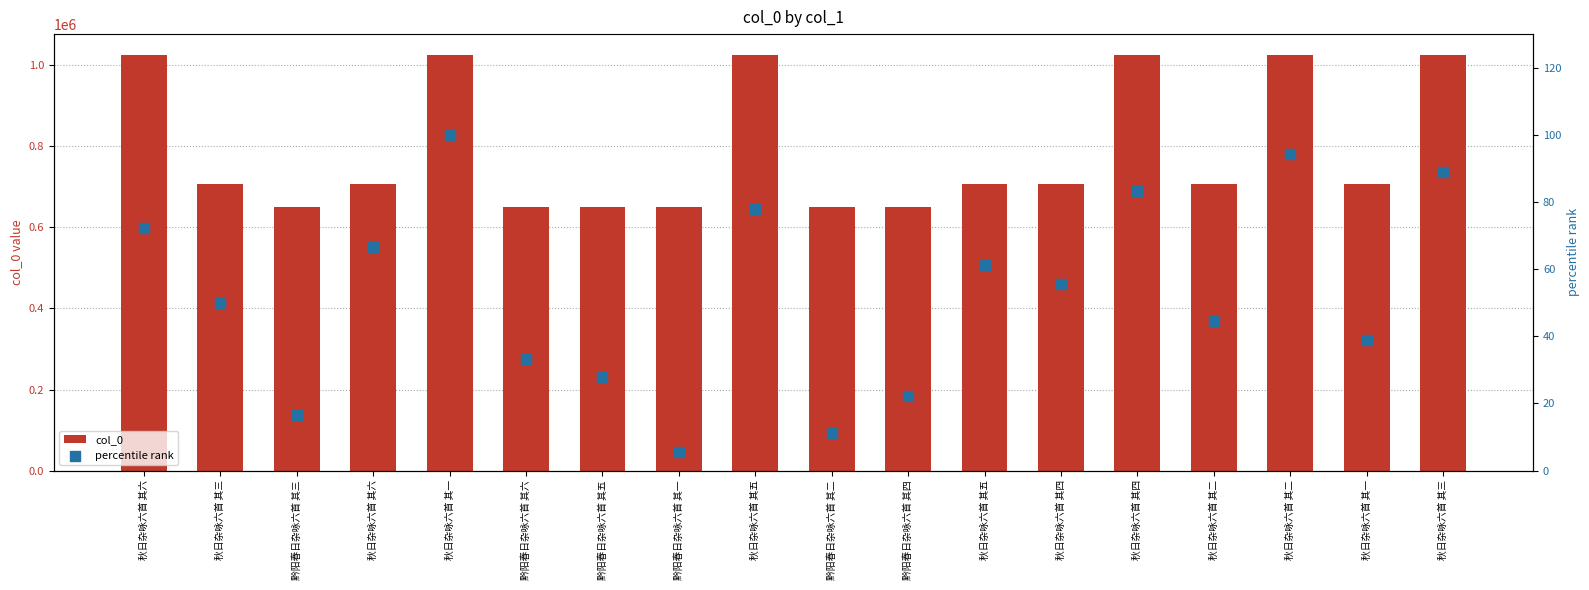

Is the value of percentile rank at 黔阳春日杂咏六首 其三 greater than the value of col_0 at 黔阳春日杂咏六首 其六?

No